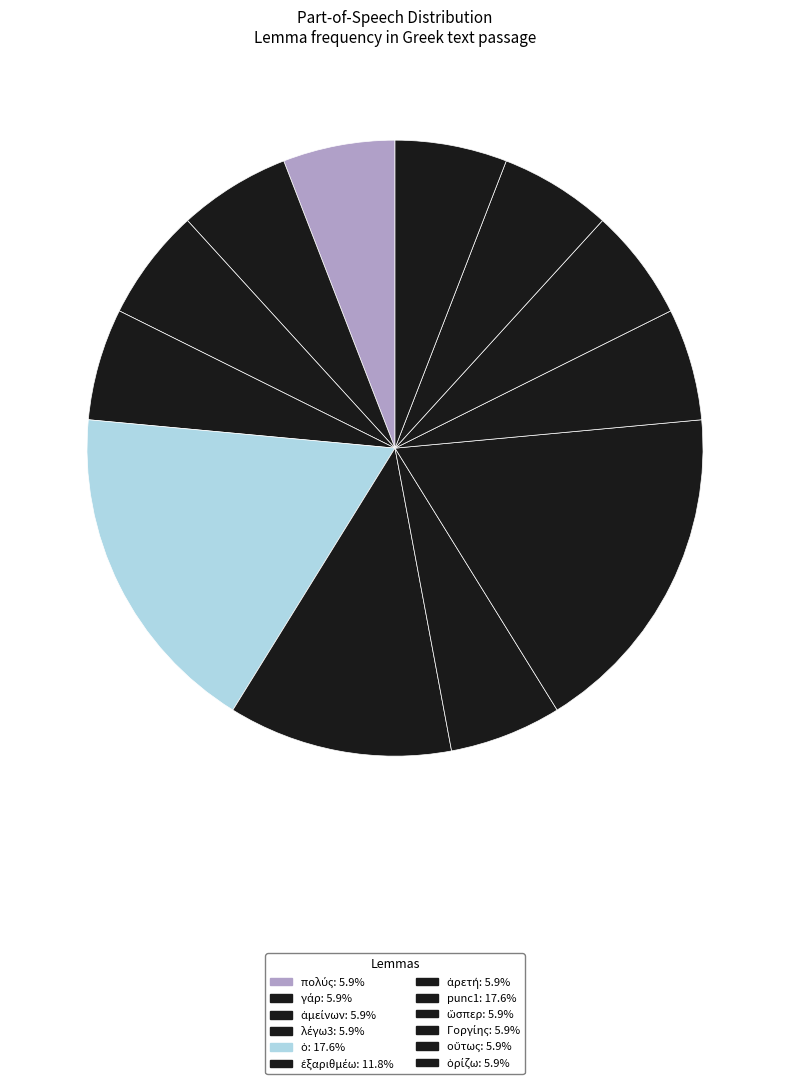

Count the number of slices in the pie.

12